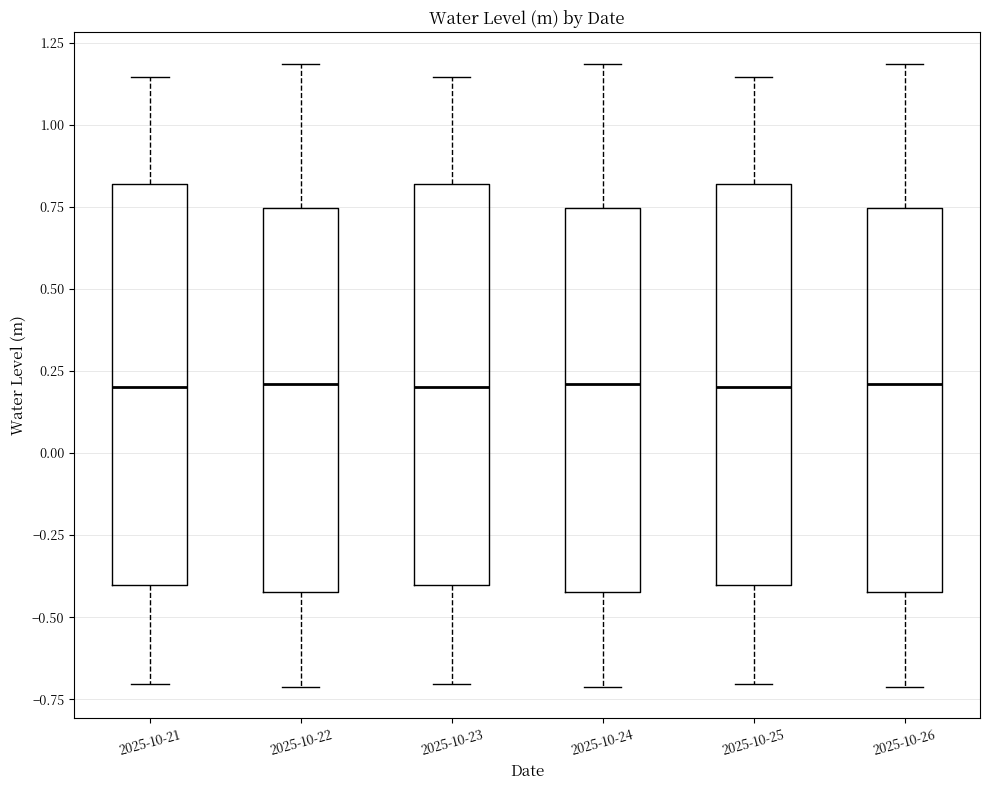

Reading left to right, transcribe this box plot: for each box, give where its median line is, the range the box spans, and where its two whiskers end, as read against the y-axis. The values are not printed on the chart, so give them approximately, as read against the axis.

2025-10-21: median 0.20, box -0.40 to 0.80, whiskers -0.70 to 1.15
2025-10-22: median 0.20, box -0.40 to 0.75, whiskers -0.70 to 1.20
2025-10-23: median 0.20, box -0.40 to 0.80, whiskers -0.70 to 1.15
2025-10-24: median 0.20, box -0.40 to 0.75, whiskers -0.70 to 1.20
2025-10-25: median 0.20, box -0.40 to 0.80, whiskers -0.70 to 1.15
2025-10-26: median 0.20, box -0.40 to 0.75, whiskers -0.70 to 1.20